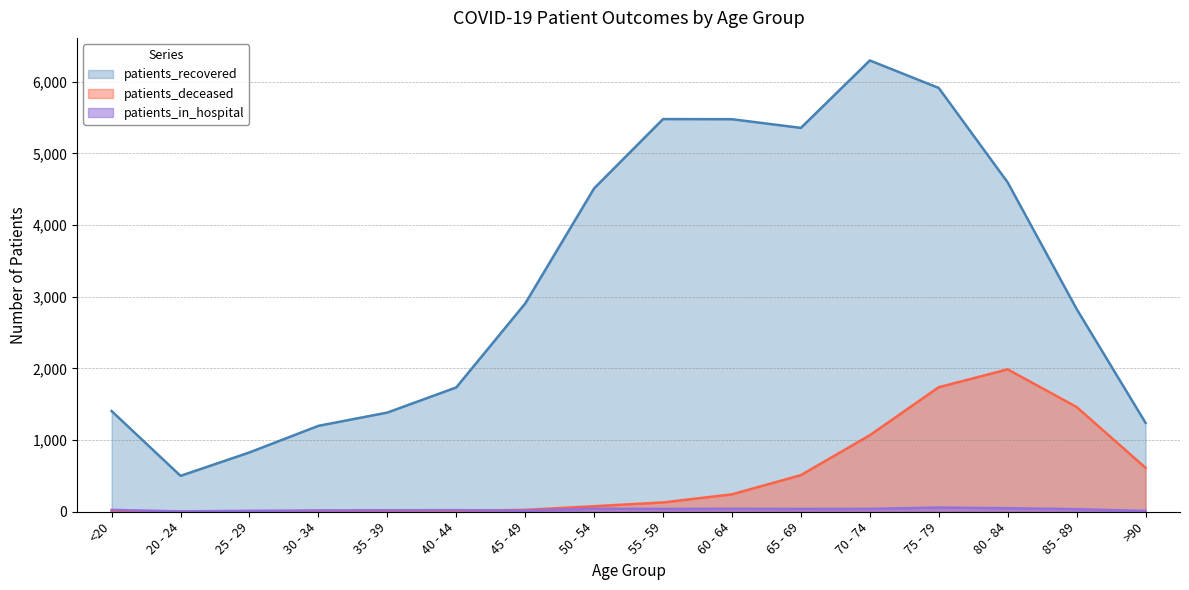

True or false: patients_in_hospital and patients_deceased intersect in this chart.

True